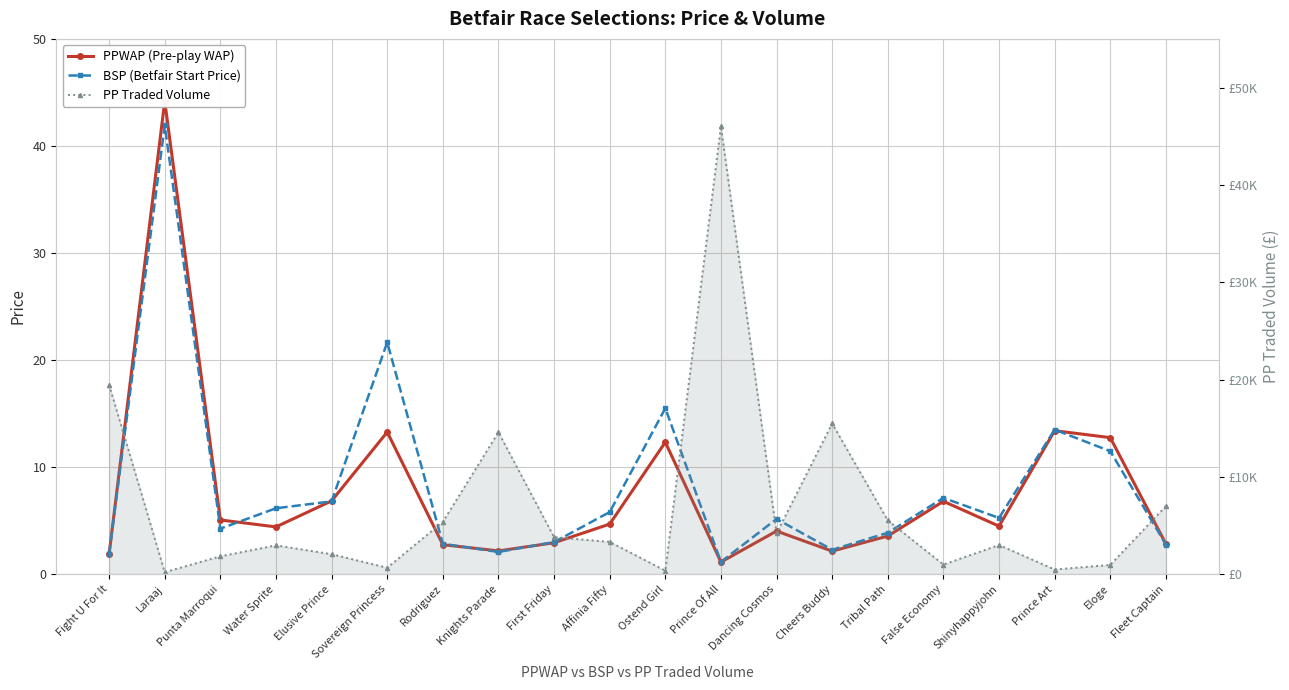

What is the maximum value shown in the chart?

46024.2